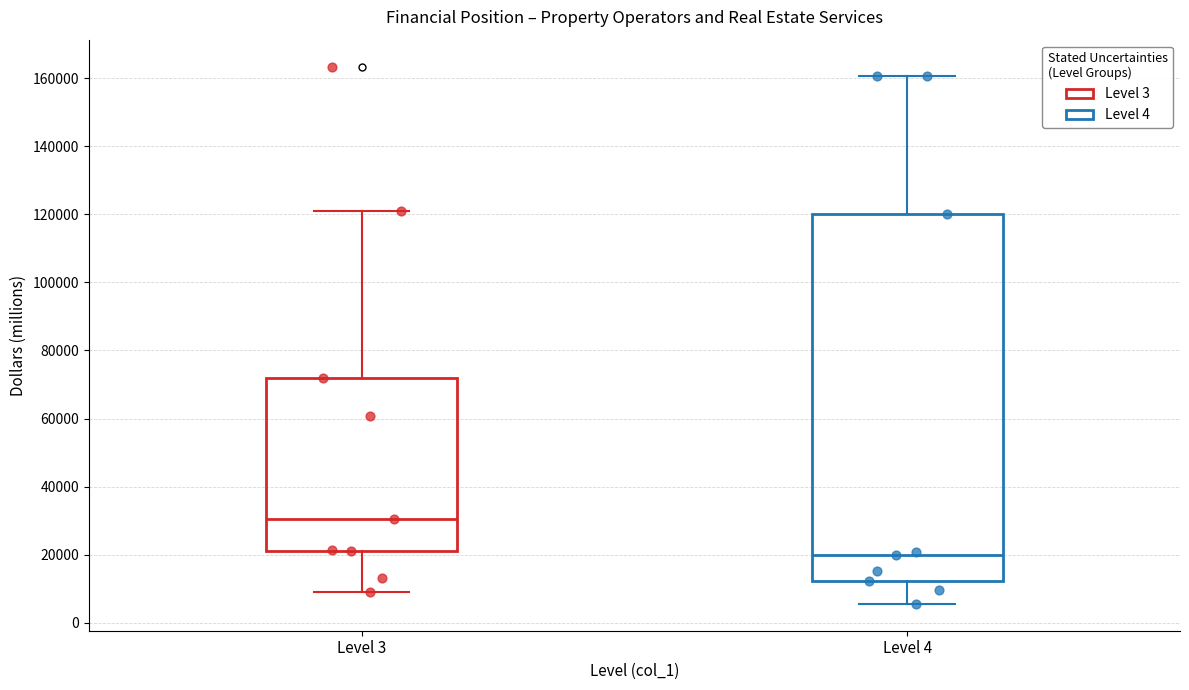

Where does the lower whisker of the box for Level 4 end on the y-axis? The values are not printed on the chart, so give them approximately, as read against the axis.

6000